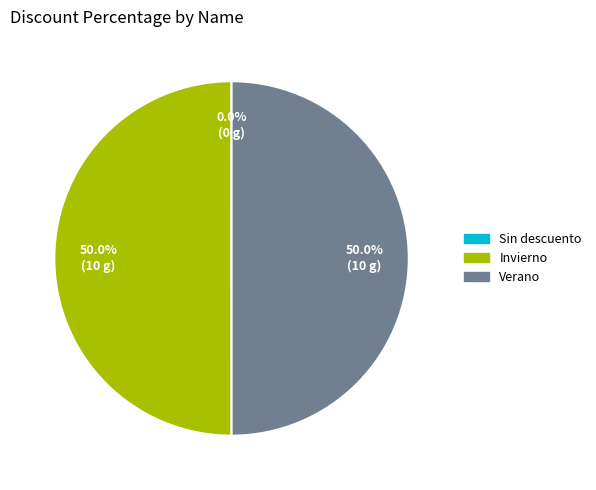

How many segments does this pie chart have?

3